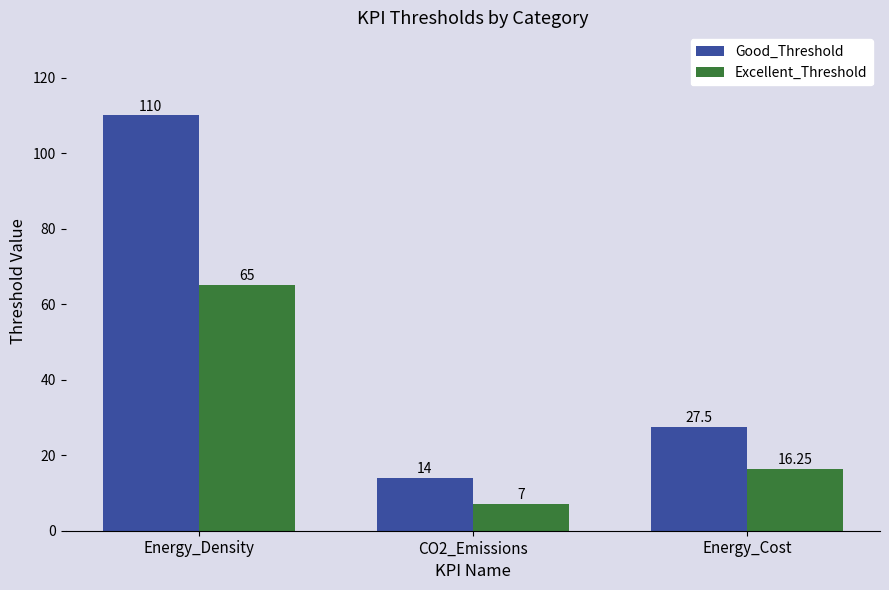

Which series changed the most between Energy_Density and CO2_Emissions?

Good_Threshold